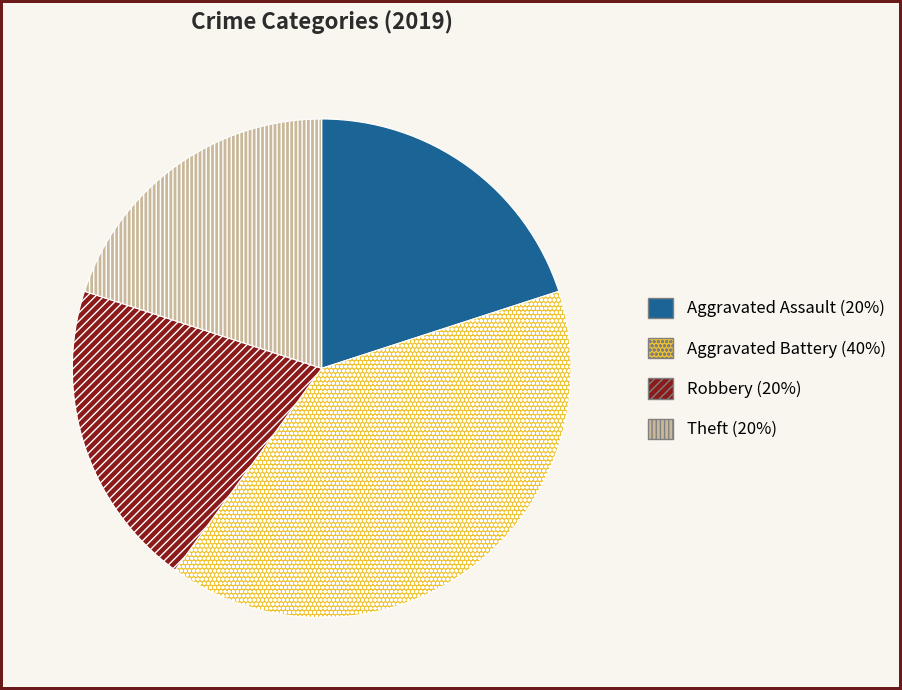

Count the number of slices in the pie.

4